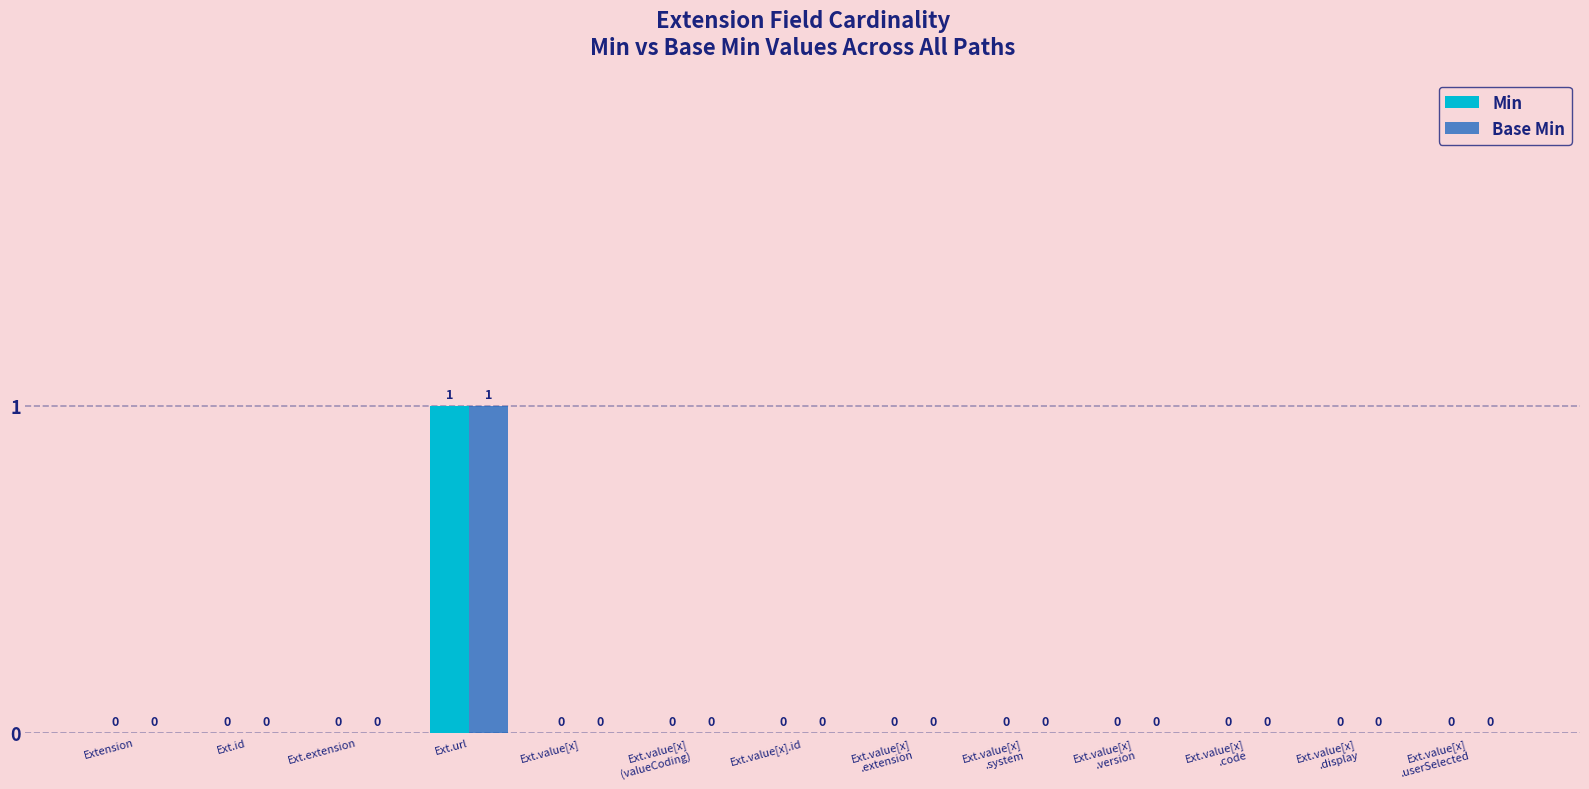

The value of Min at Ext.value[x] is 0. True or false?

True